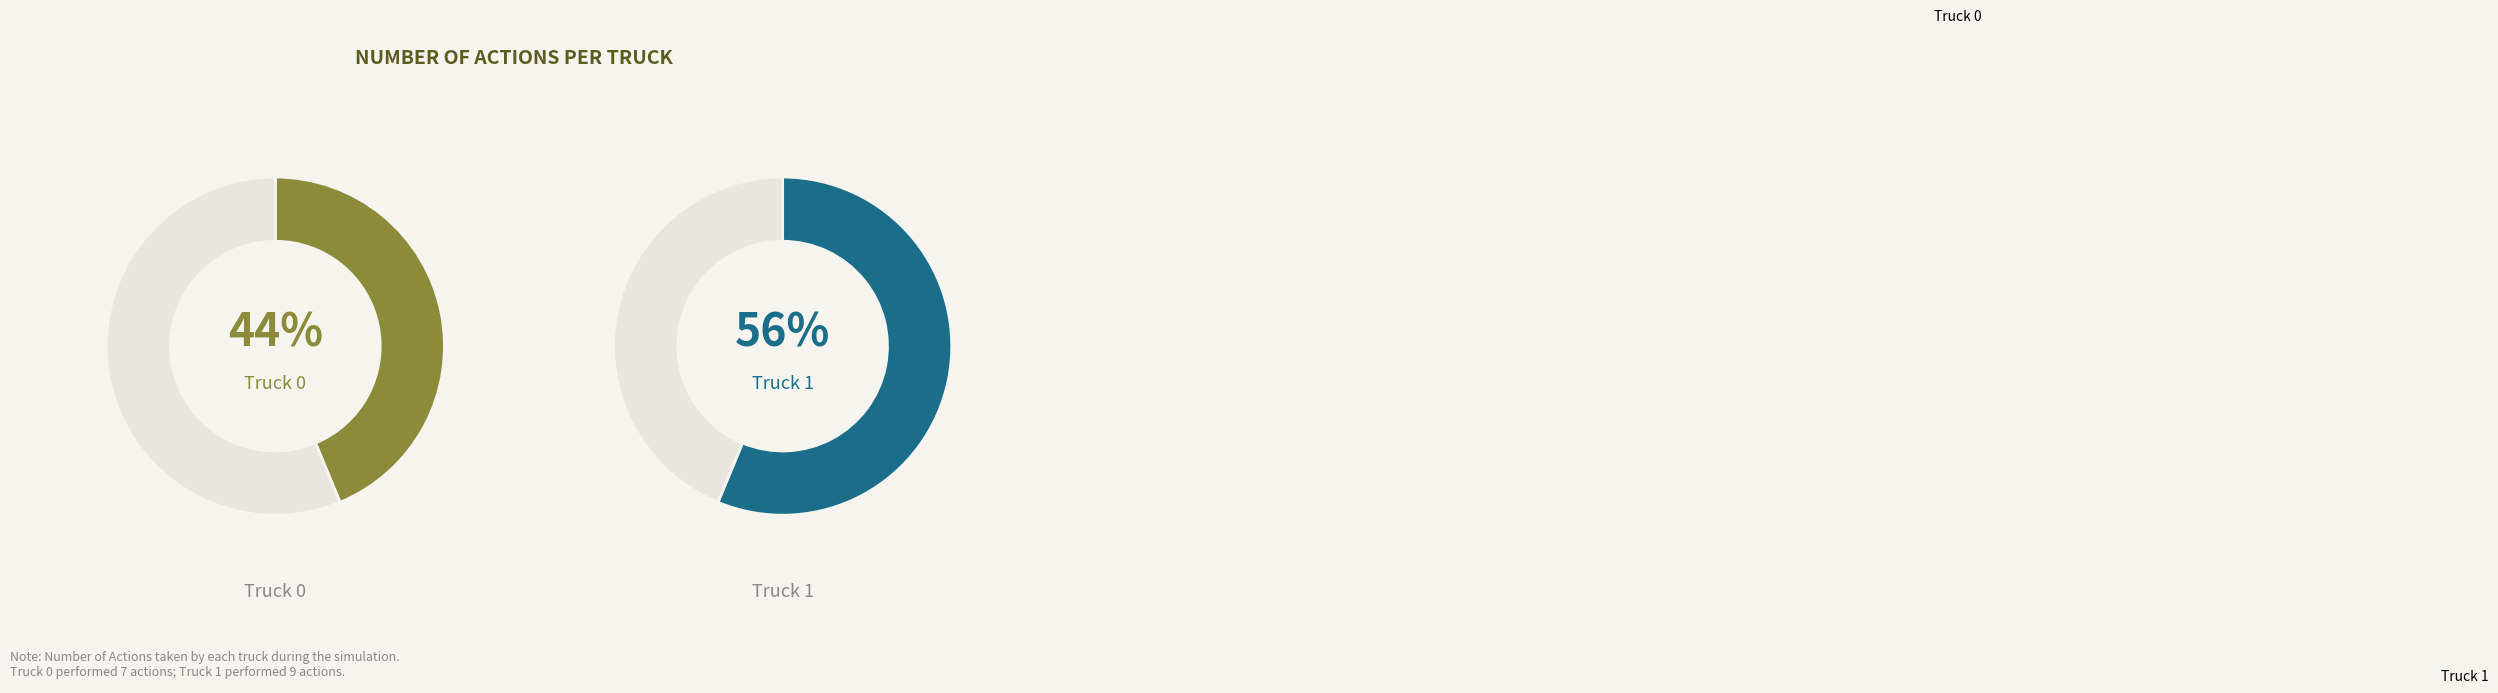

To the nearest percent, what is the average slice percentage?

50%